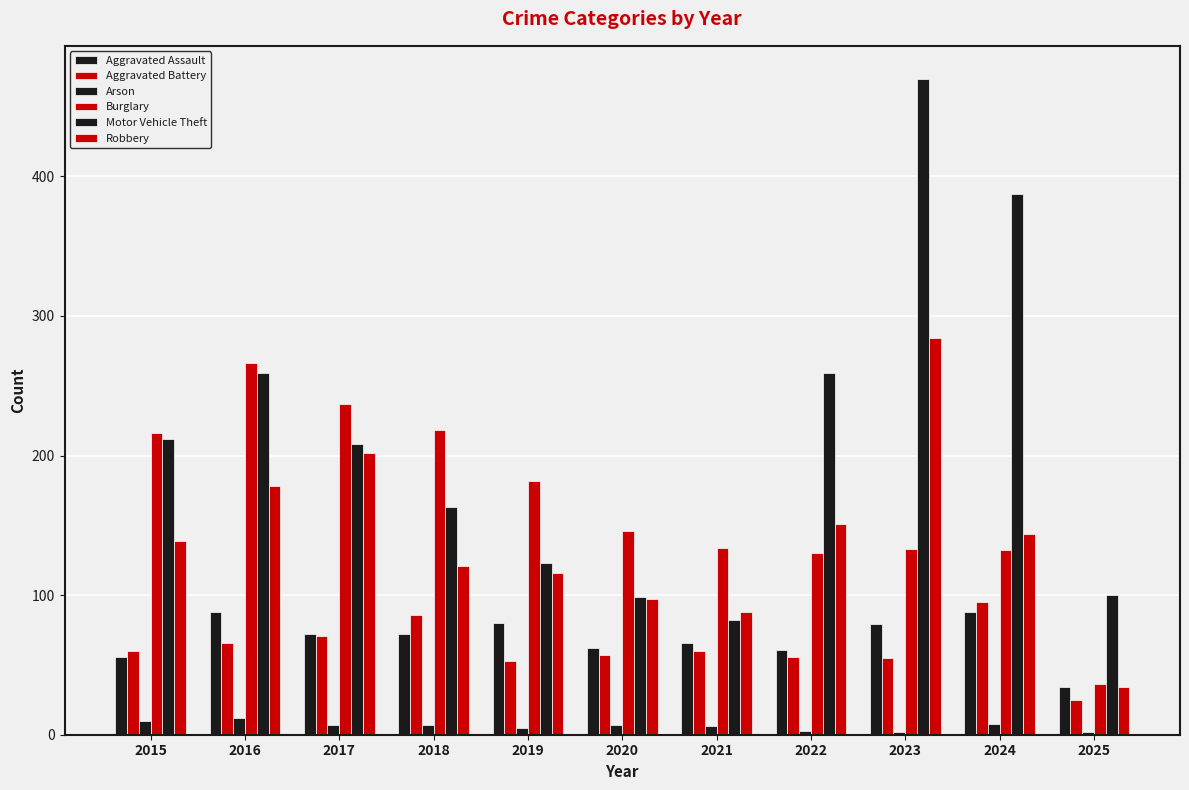

Where does the Aggravated Battery series first go above 60?

2016